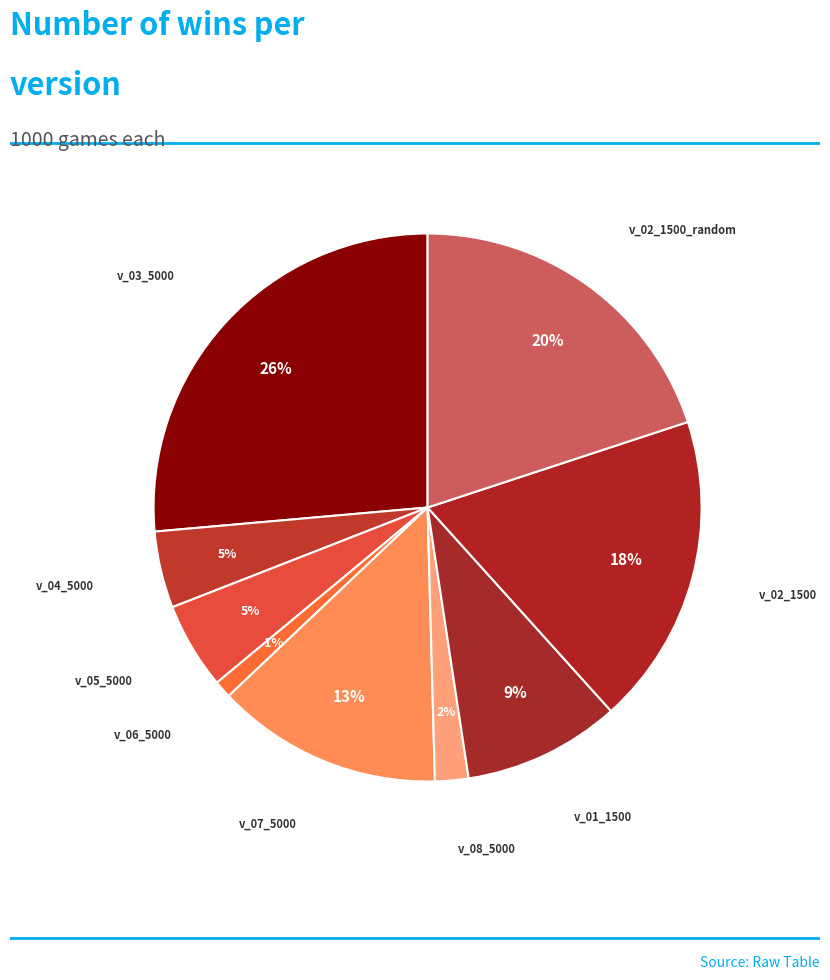

Is it true that v_04_5000 is 5% of the pie?

True